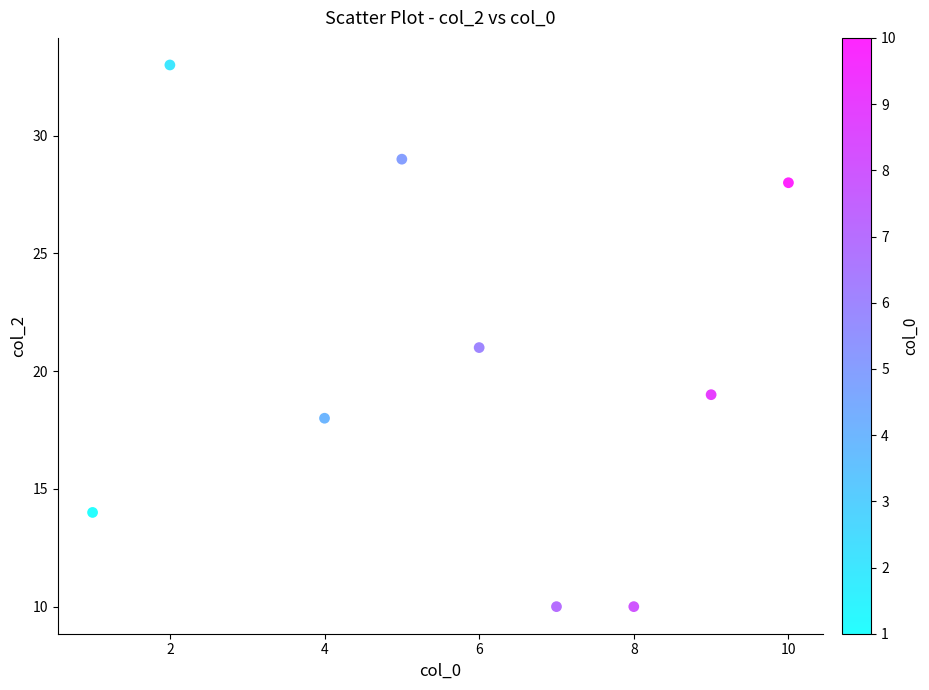

What is the range of X values (max minus min)?

9